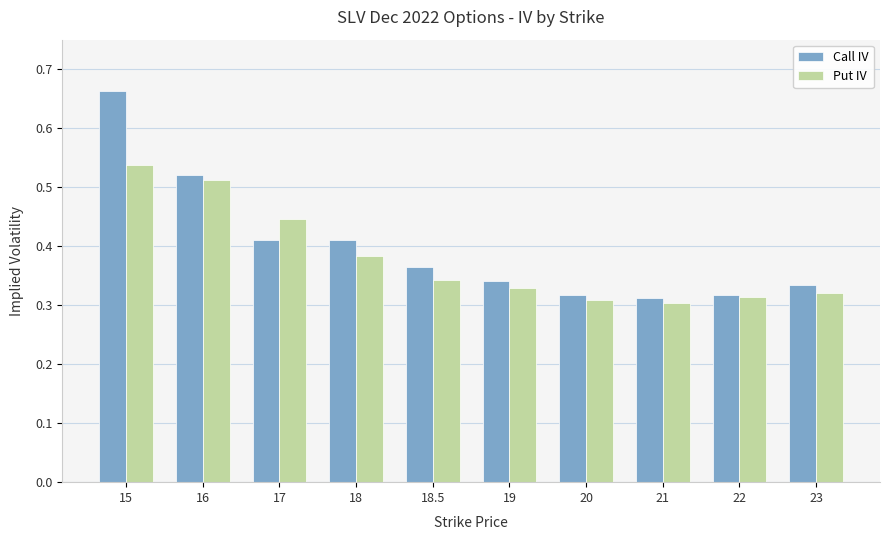

At which category does the chart reach its peak across all series?

15